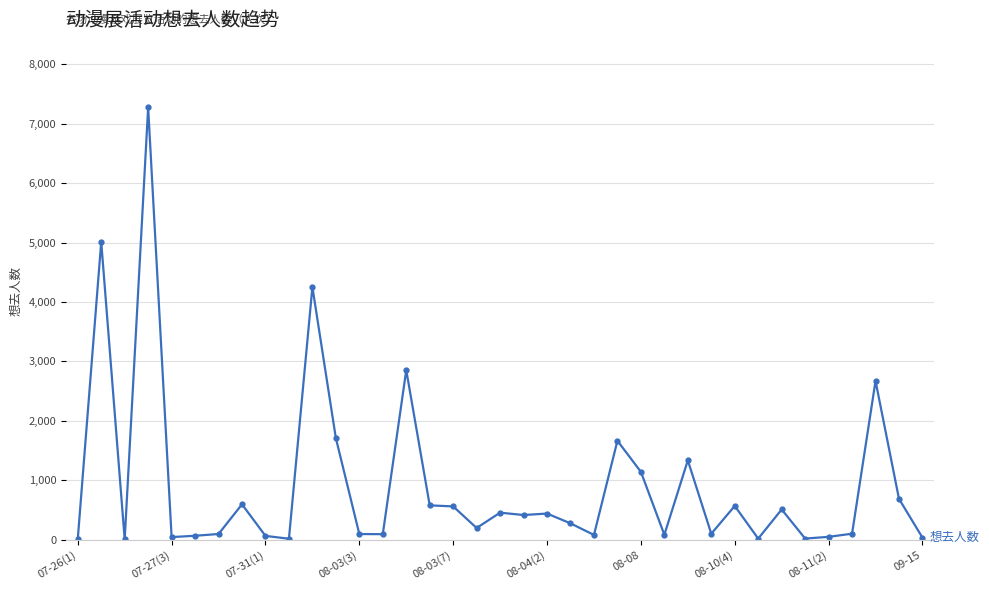

What is the sum of all values?

34162